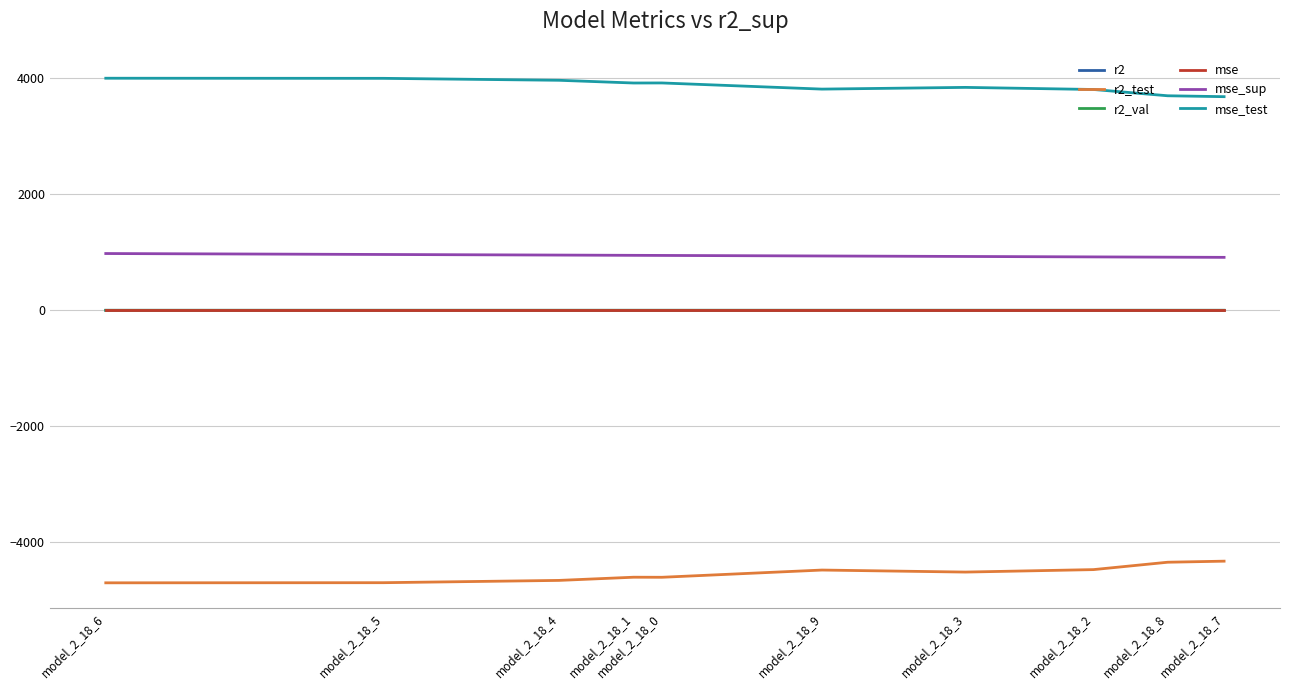

The value of r2_test at model_2_18_0 is -4600.3. True or false?

True